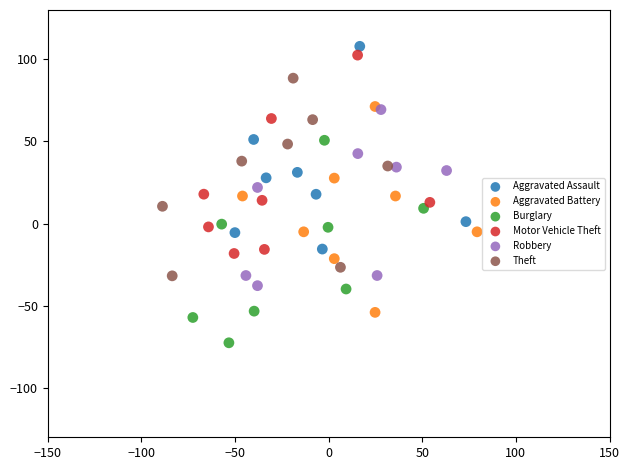

Which series contains the lowest Y value?

Burglary